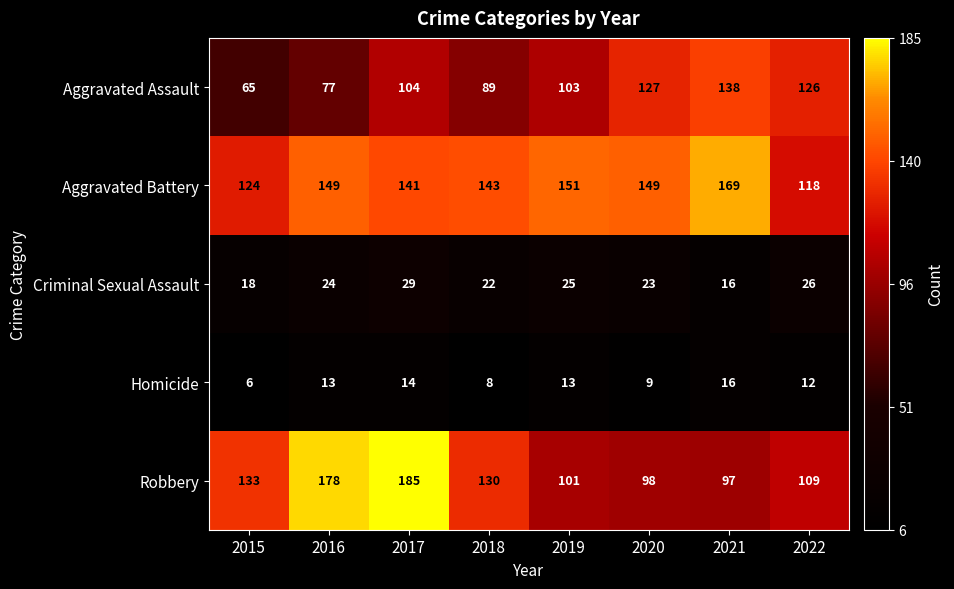

Between 2018 and 2019, which series saw the biggest shift?

Robbery